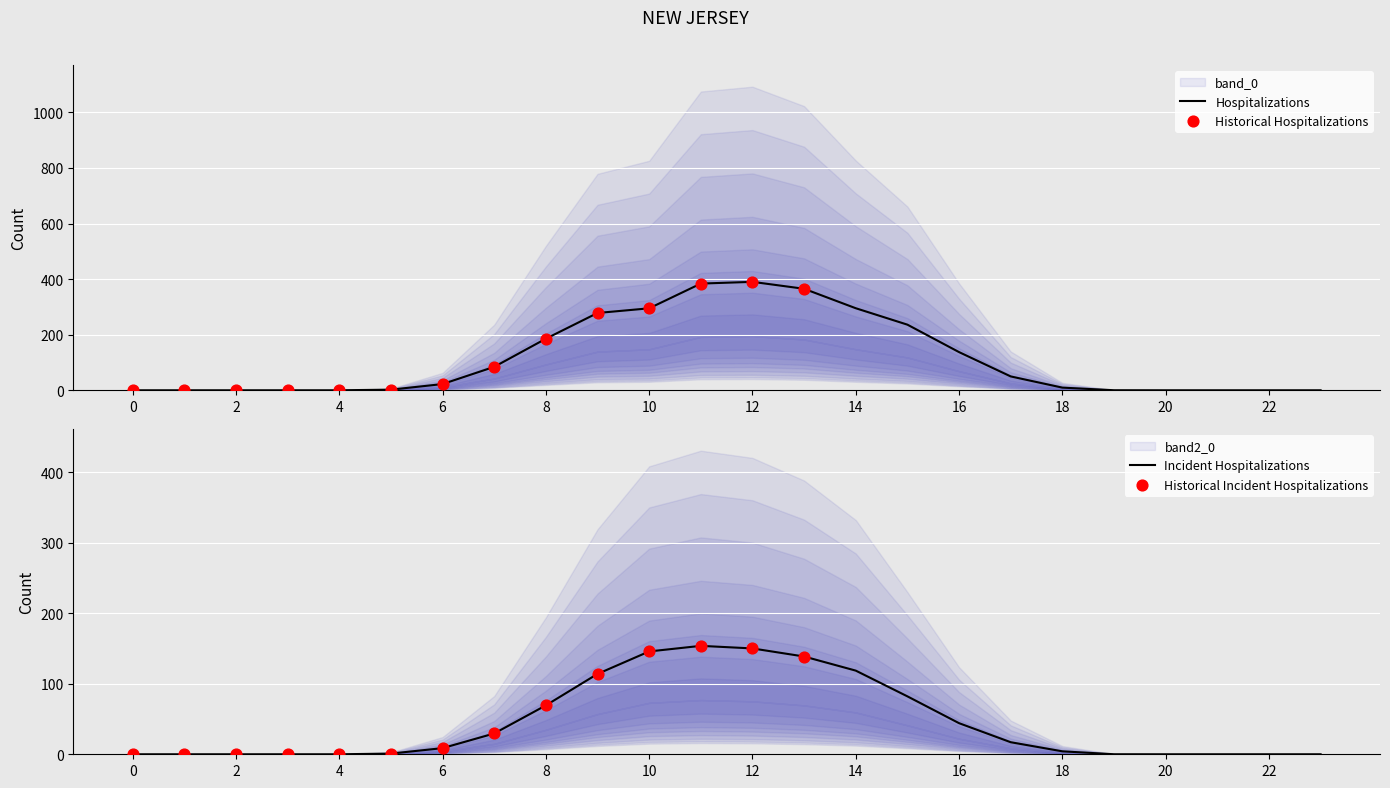

What is the highest value of the Hospitalizations series?

390.2